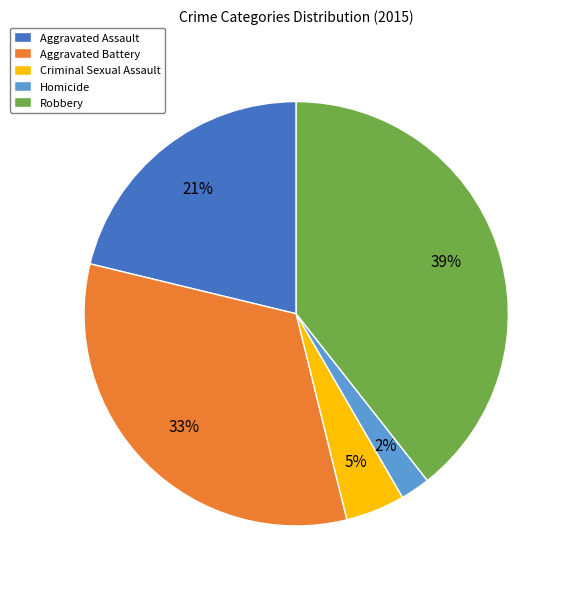

To the nearest percent, what is the difference between the largest and smallest slice percentages?

37%